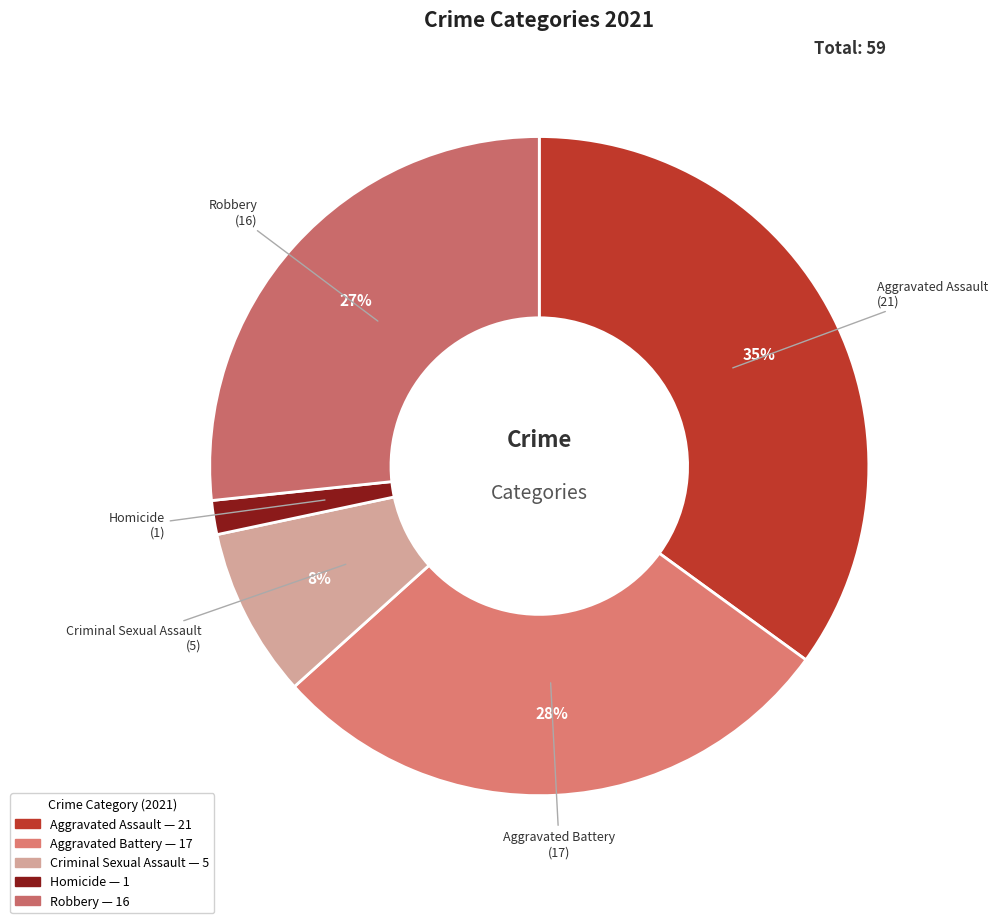

To the nearest percent, what portion does Robbery represent?

27%